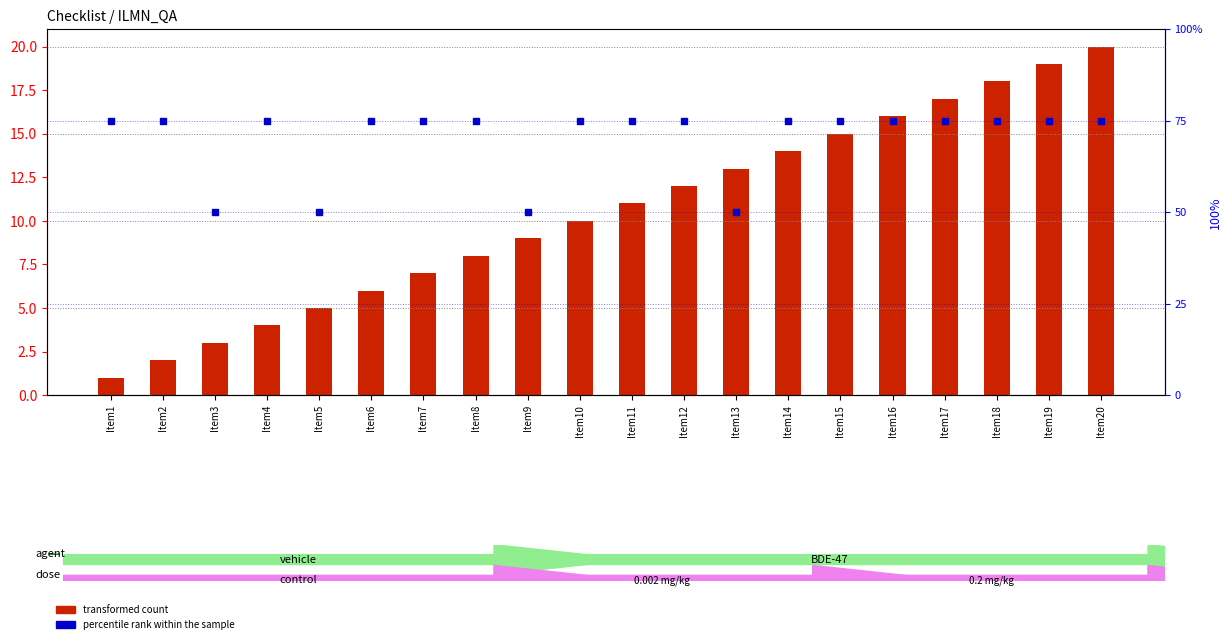

True or false: transformed count has a value of 28 at Item20.

False